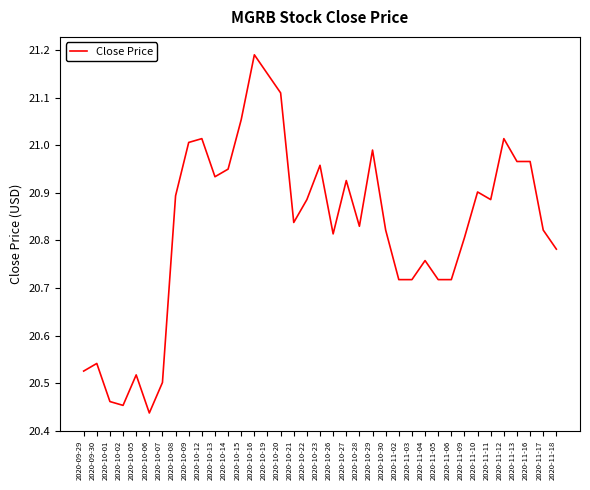

Where is the first local maximum?

2020-09-30